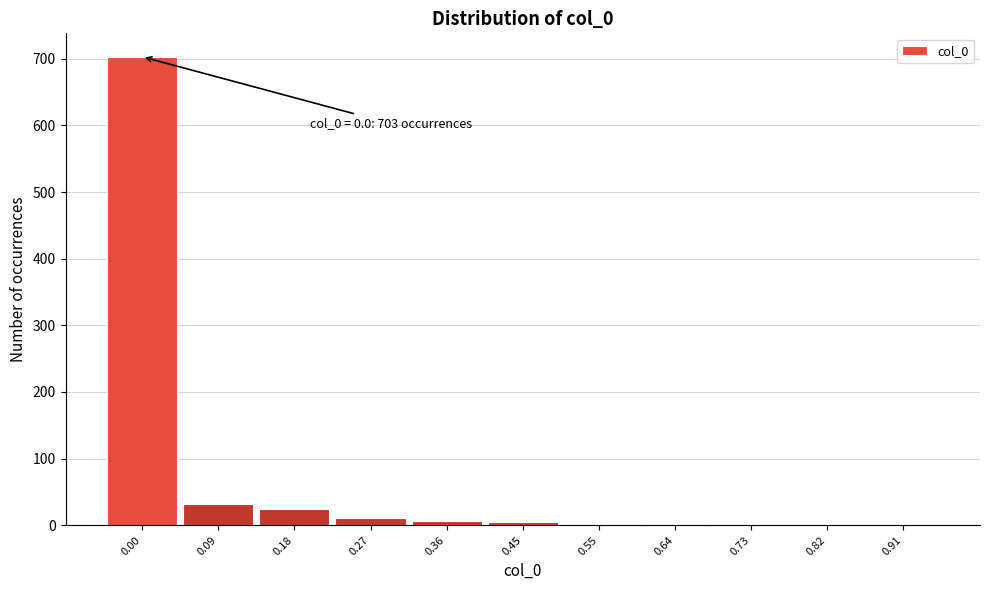

What is the greatest value displayed?

703